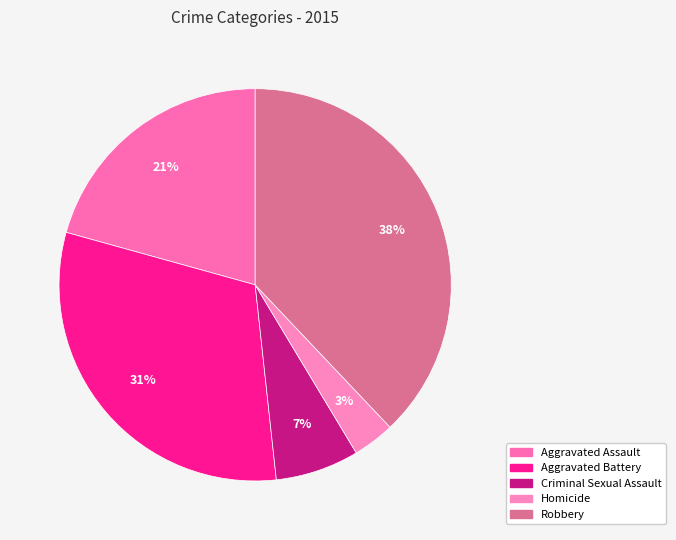

What percentage is the Aggravated Assault slice, to the nearest percent?

21%